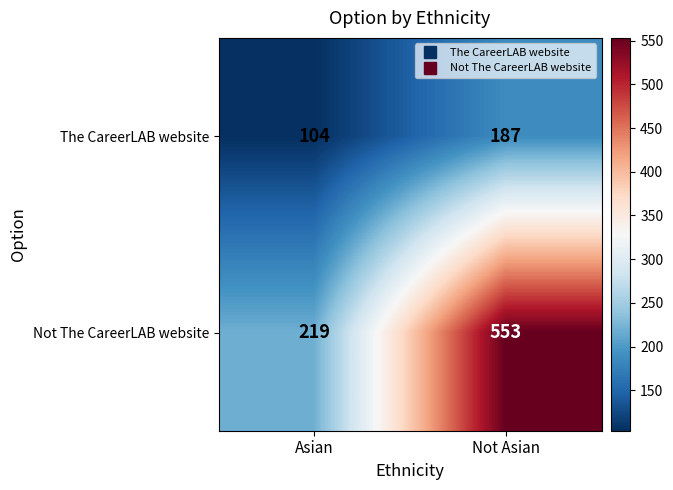

What is the minimum value shown in the chart?

104